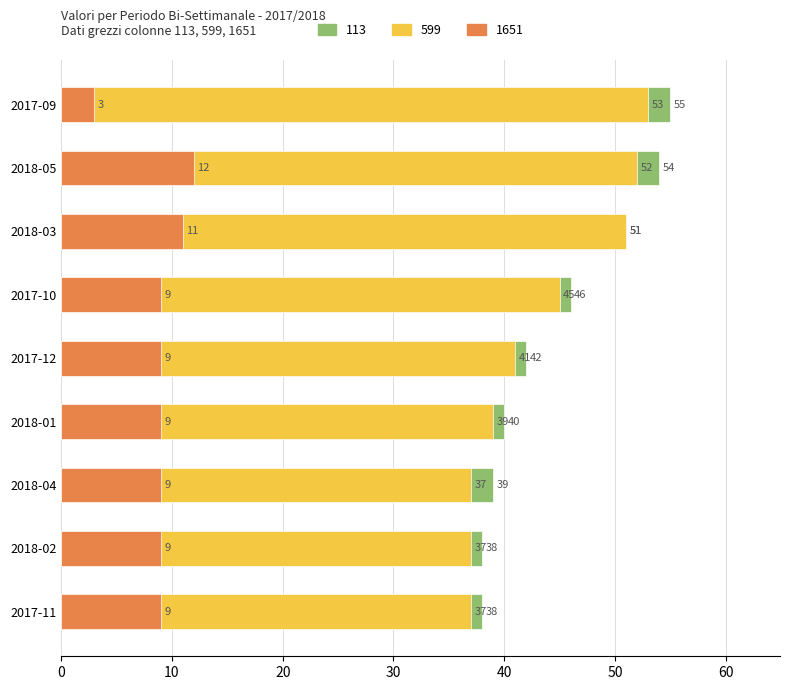

What is the difference between the second highest and second lowest values in the 113 series?

15